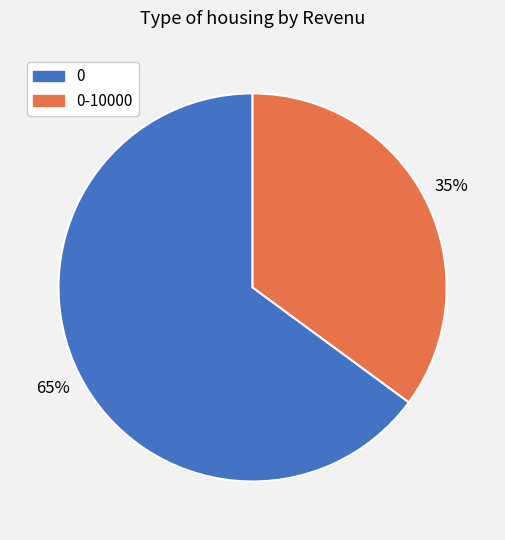

To the nearest percent, what is the average slice percentage?

50%